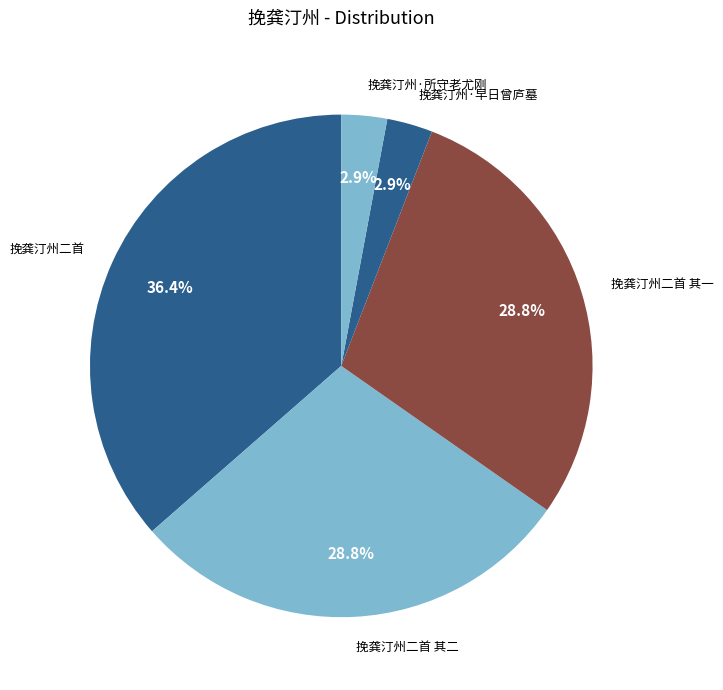

Between 挽龚汀州·早日曾庐墓 and 挽龚汀州二首 其二, which is larger?

挽龚汀州二首 其二